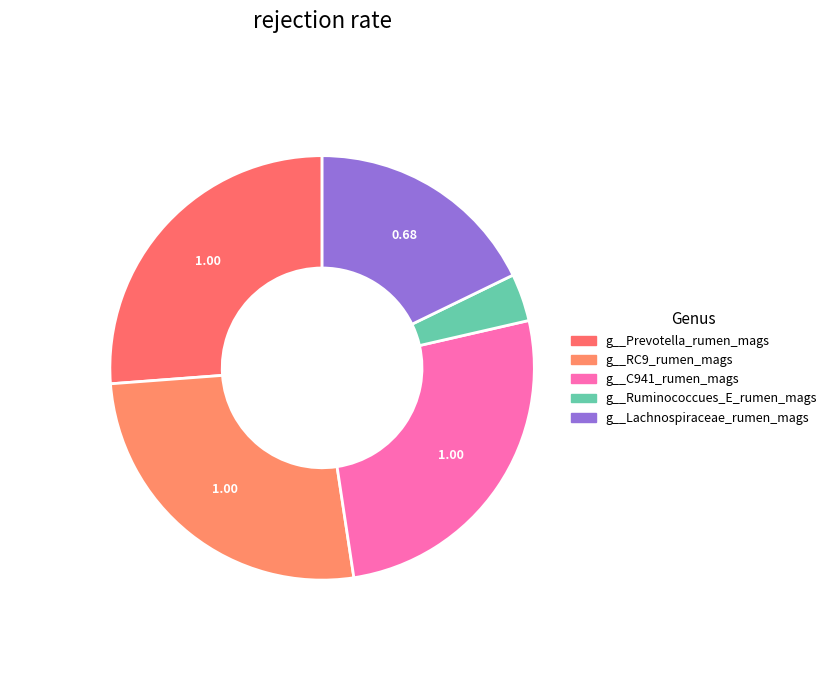

How many slices are in this pie chart?

5